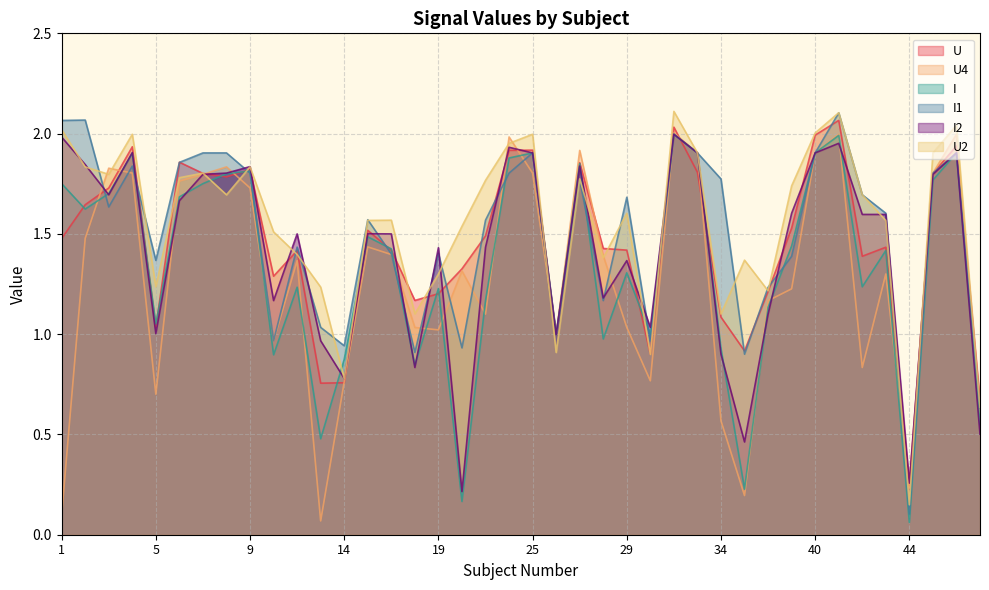

What is the sum of the U2 values at 41 and 38?

3.3